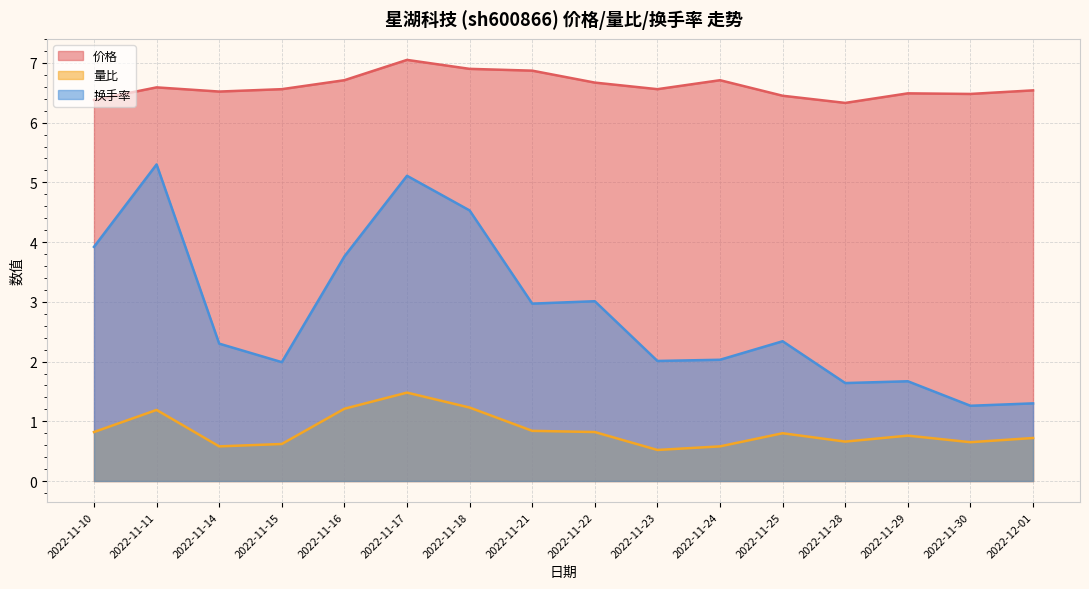

True or false: 价格 and 量比 cross at least once.

False